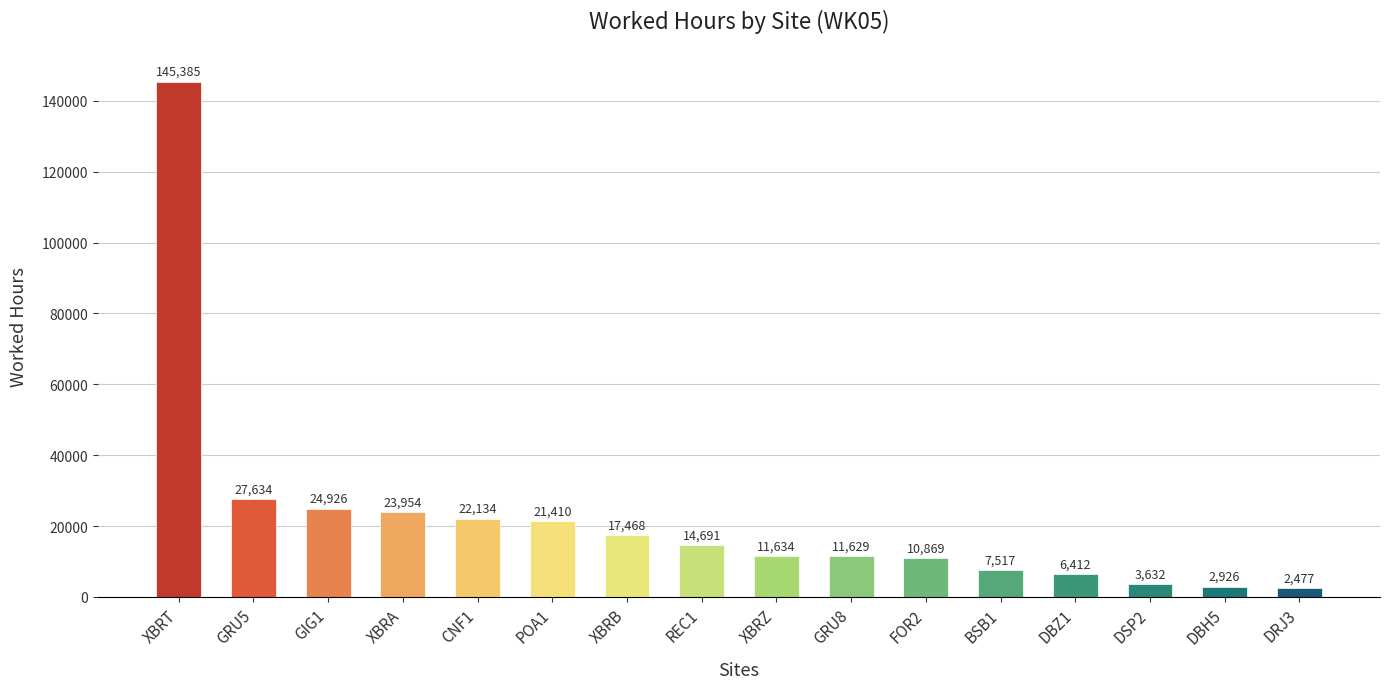

How many categories are shown in the chart?

16